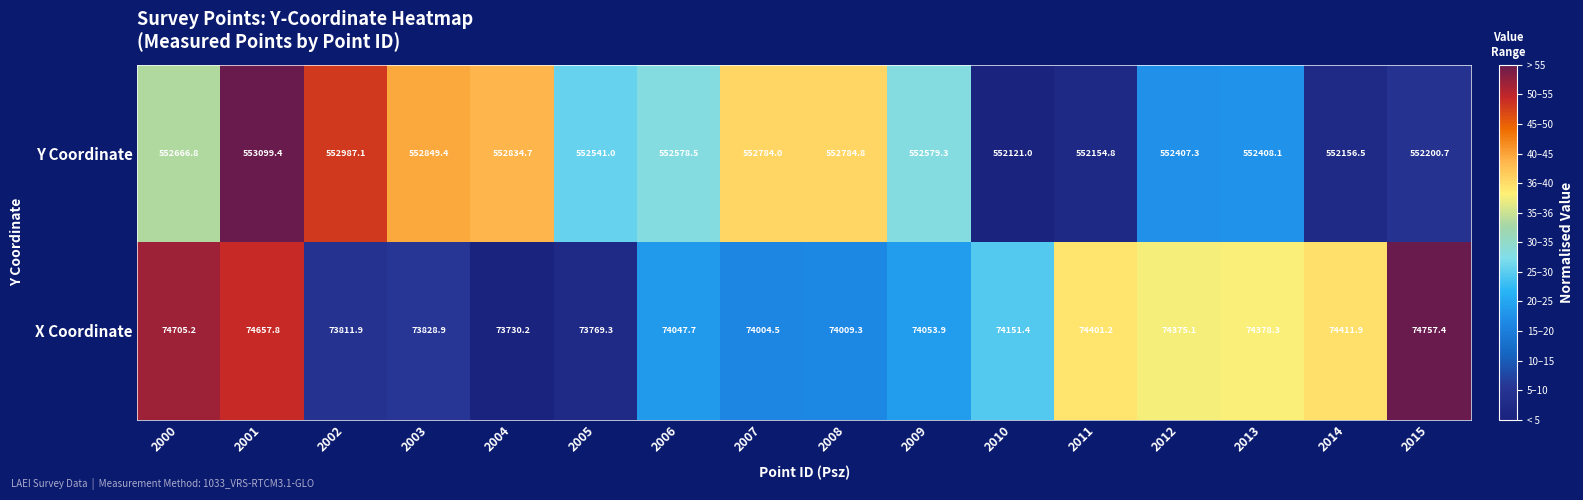

At which category is the sum across all series the highest?

2001